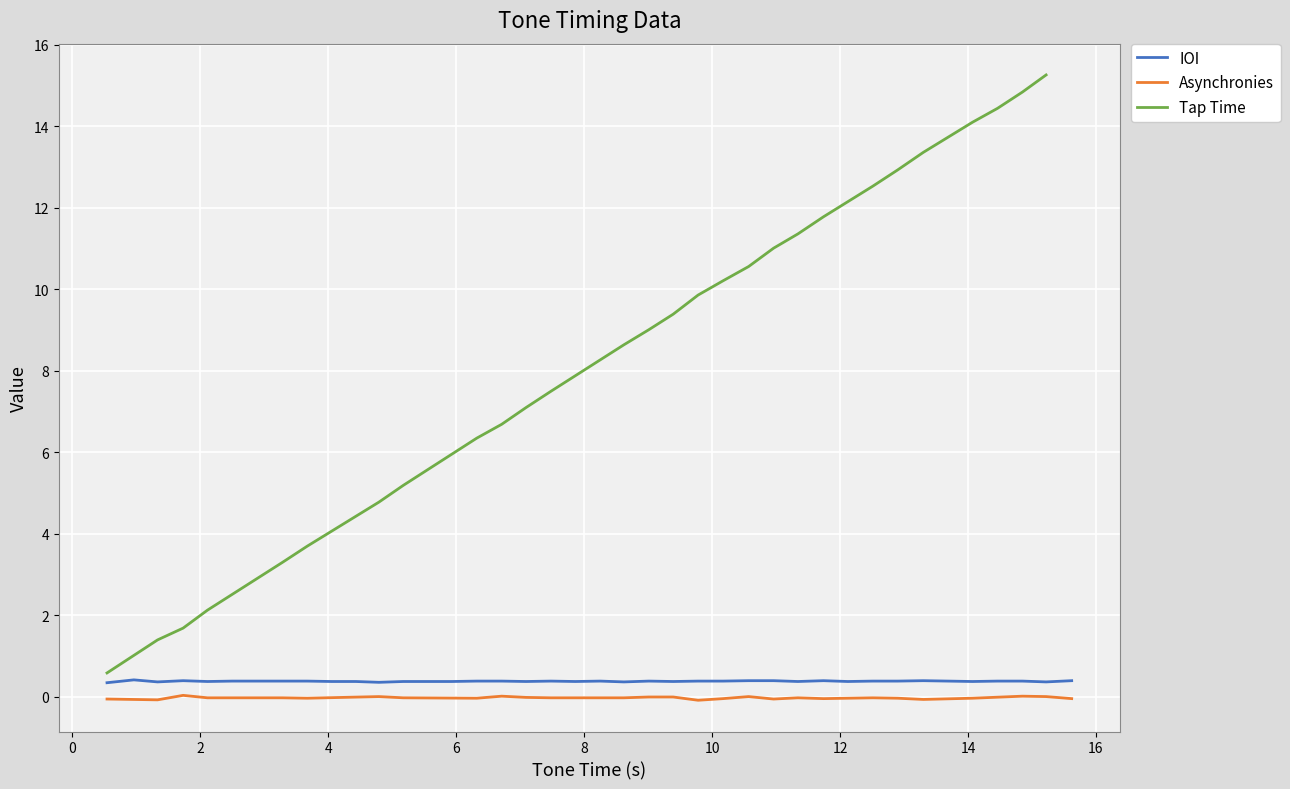

Is this an area chart (filled region under the line)?

No